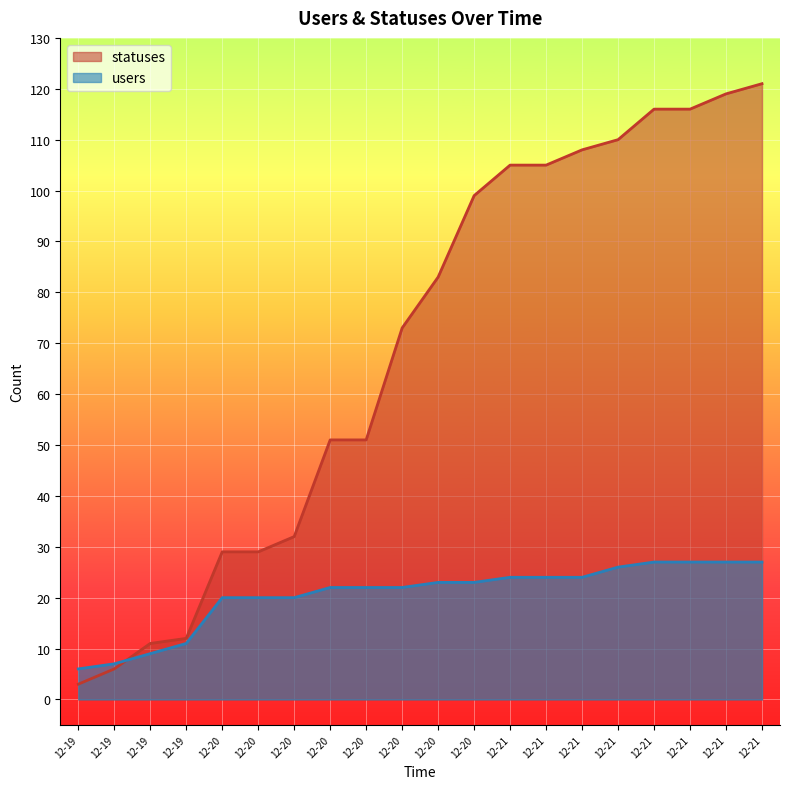

Does the chart display data point markers on the line(s)?

No